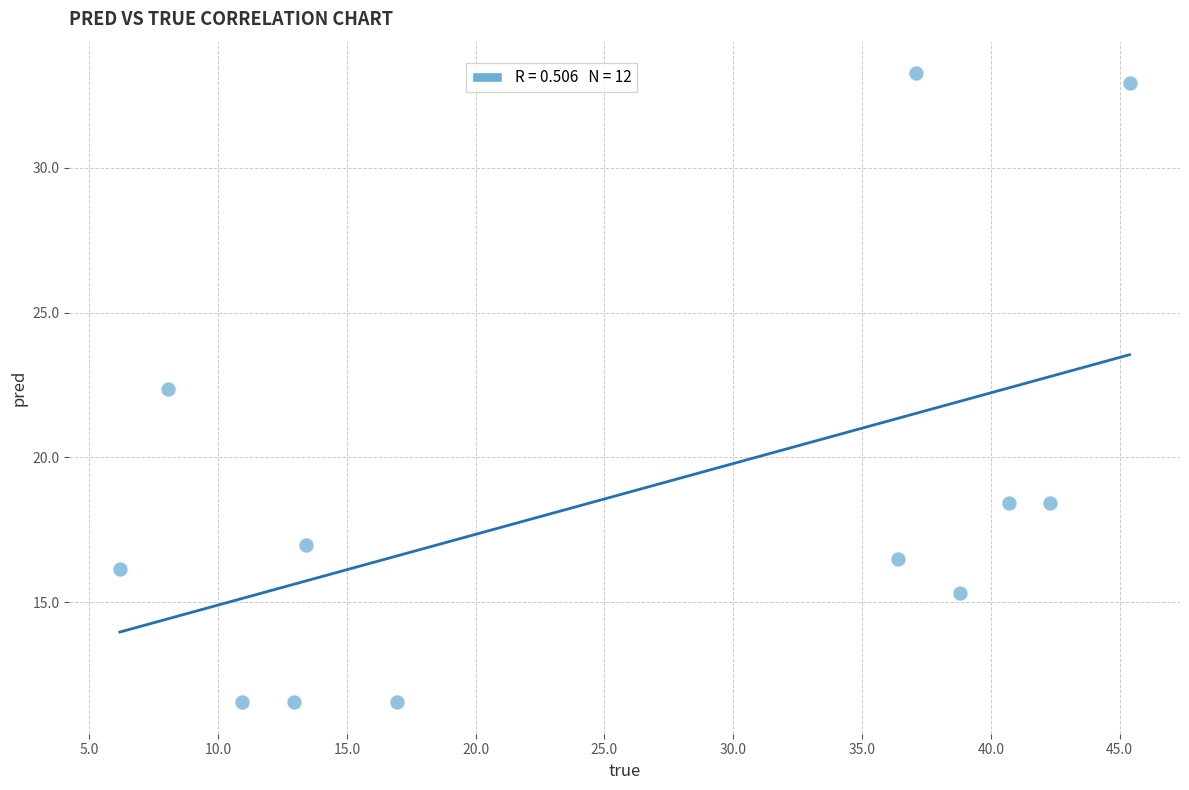

What is the average X value?

25.8